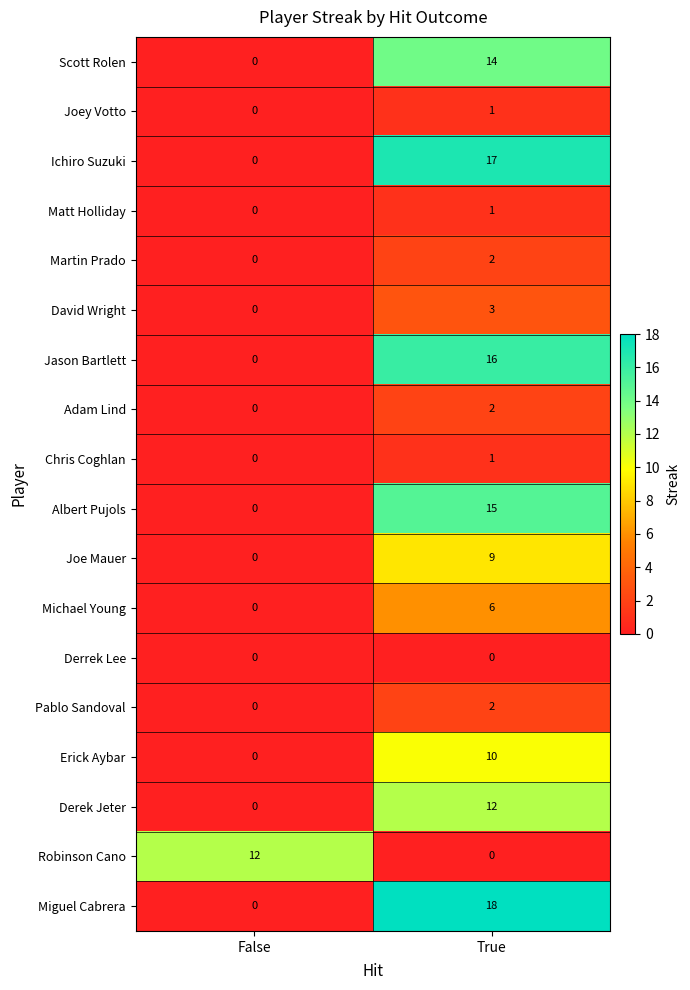

What is the difference between the Robinson Cano values at True and False?

12